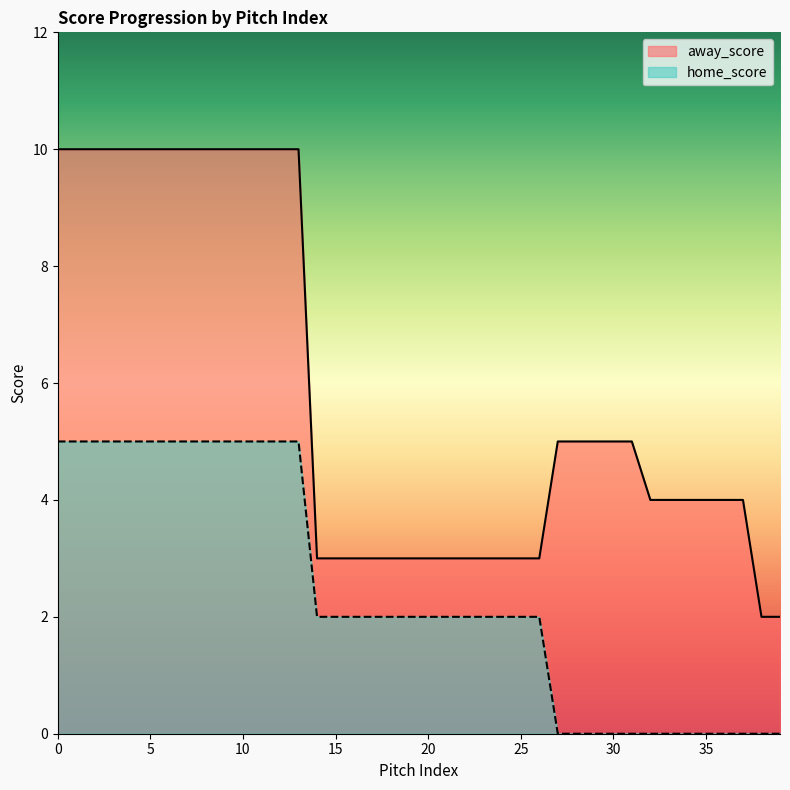

What is the sum of the home_score values at 4 and 17?

7